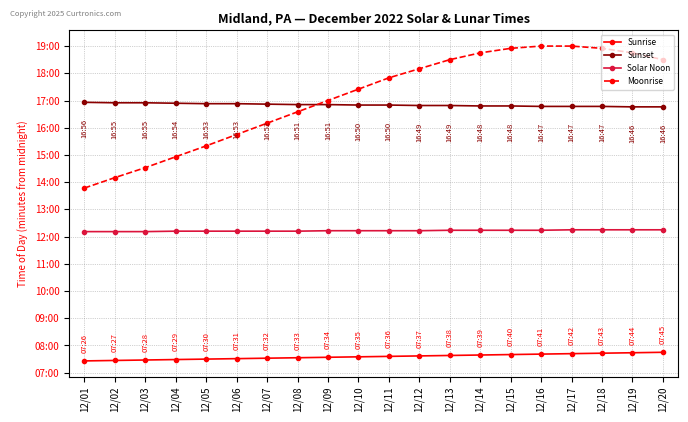

Is the value of Sunrise at 12/05 greater than the value of Sunset at 12/09?

No